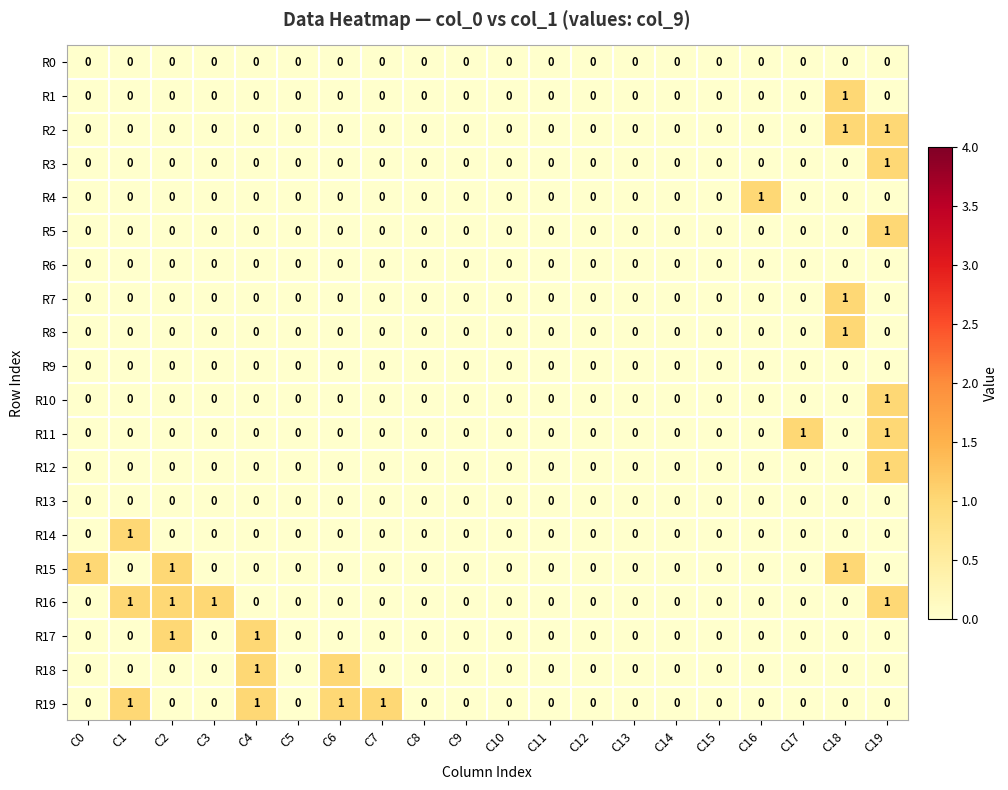

What is the maximum value shown in the chart?

1